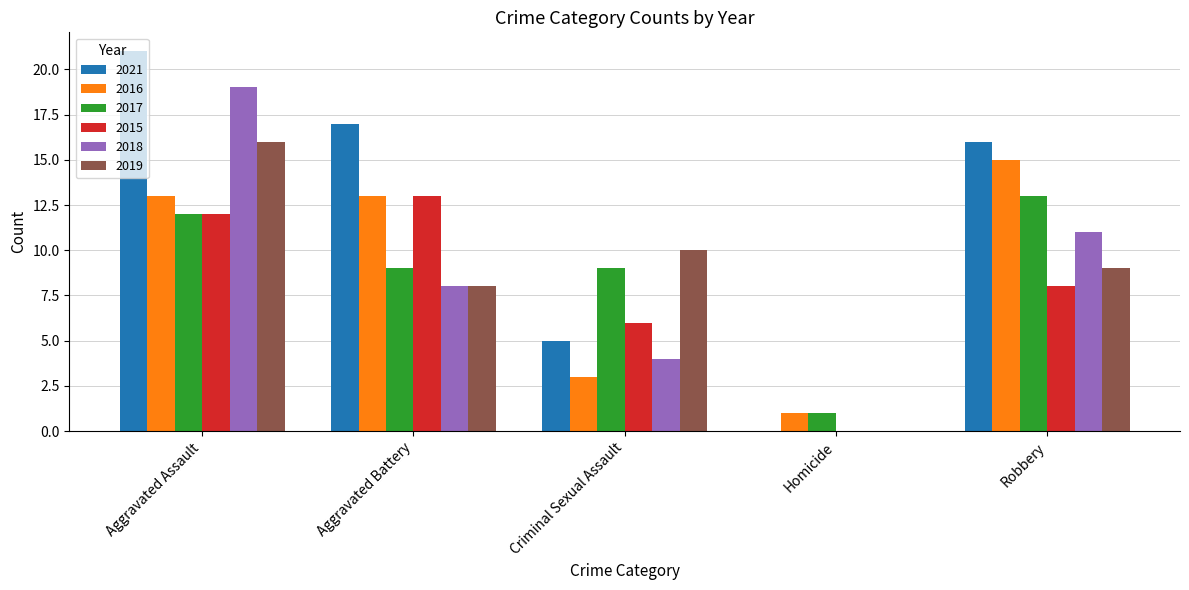

How many data points does each series have?

5